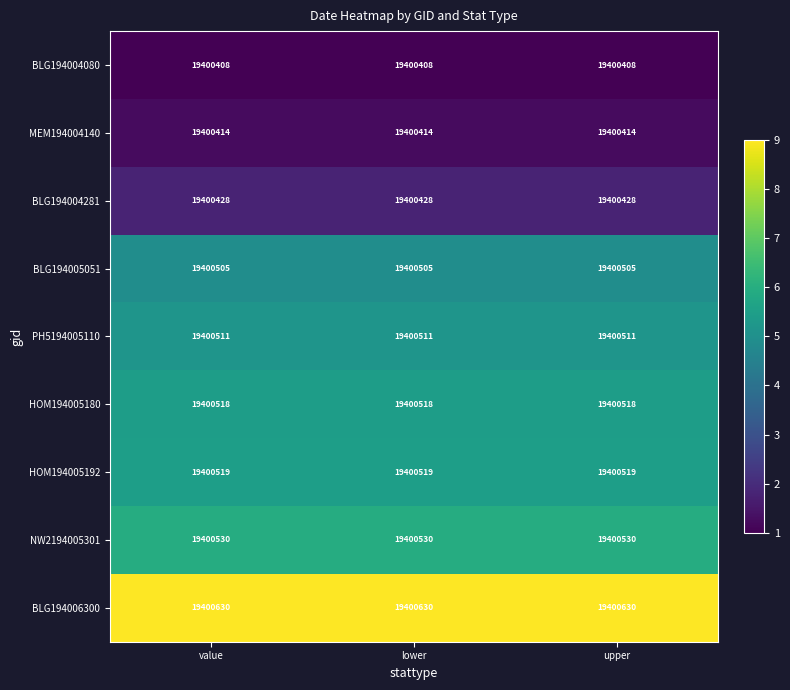

What is the difference between the highest and lowest values at value?

222